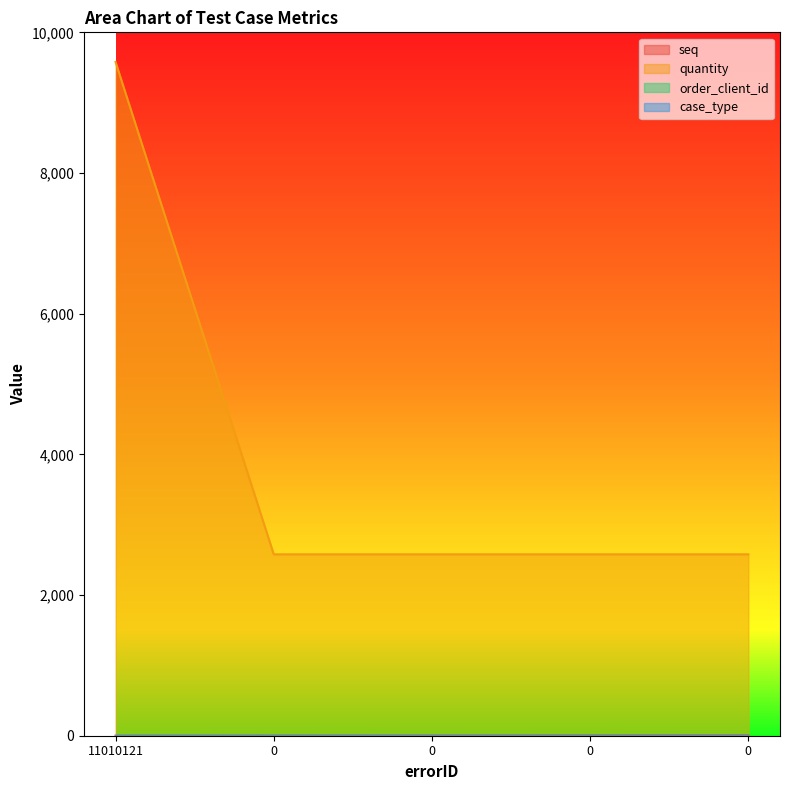

Does the chart display data point markers on the line(s)?

No